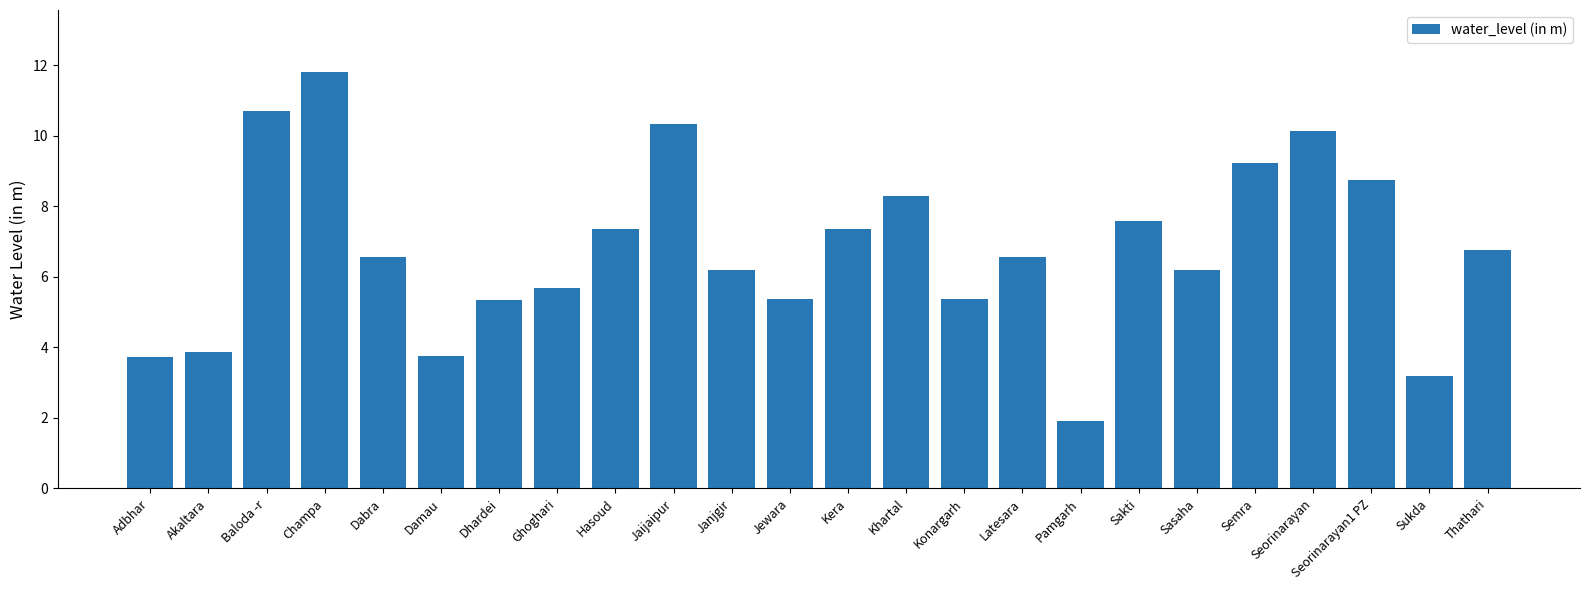

What is the sum of the values at Dhardei and Champa?

17.1